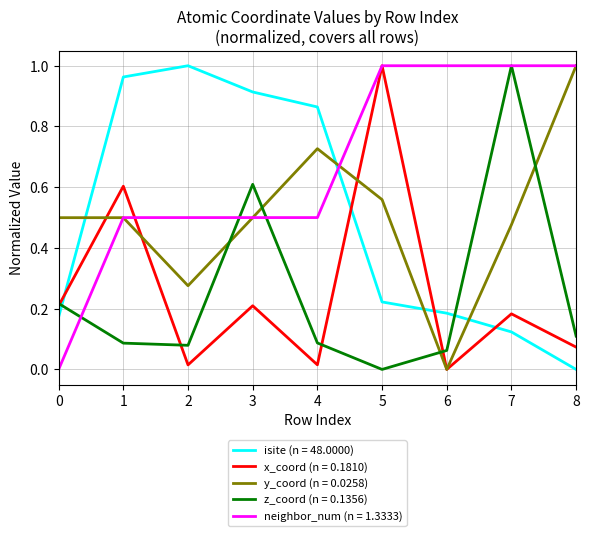

The value of neighbor_num (n = 1.3333) at 1 is 0.5. True or false?

True